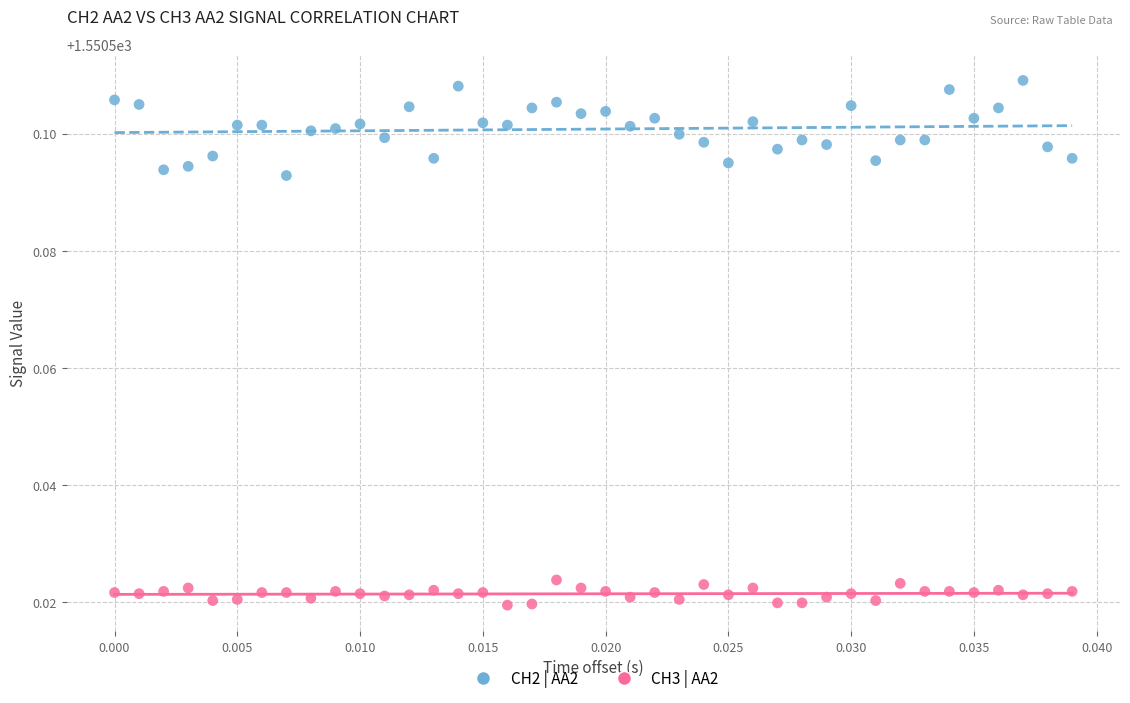

Which series contains the highest Y value?

CH2 | AA2